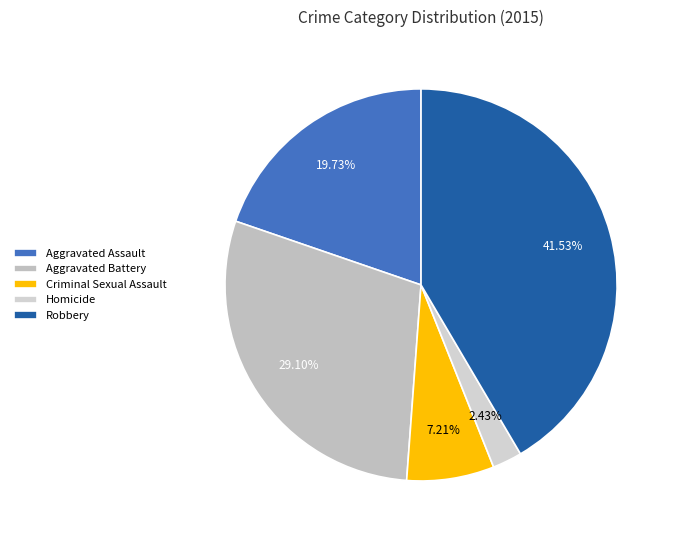

To the nearest percent, what percentage of the pie is Aggravated Battery?

29%